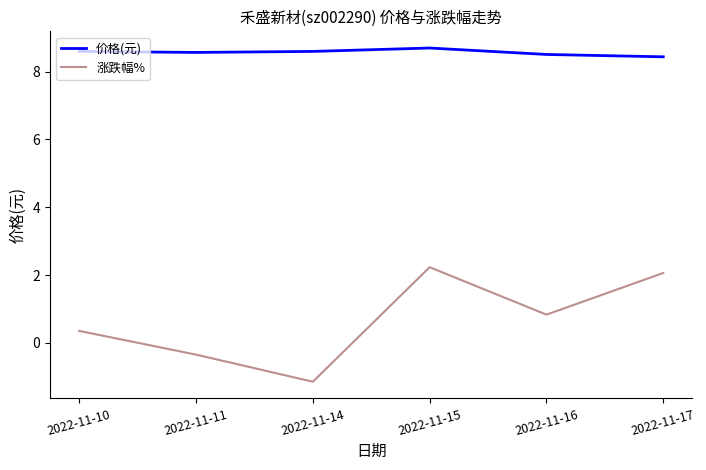

True or false: 价格(元) has a value of 3.3 at 2022-11-10.

False